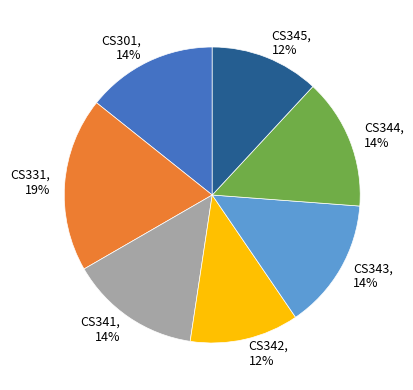

Is the sum of CS344 and CS331 greater than half?

No